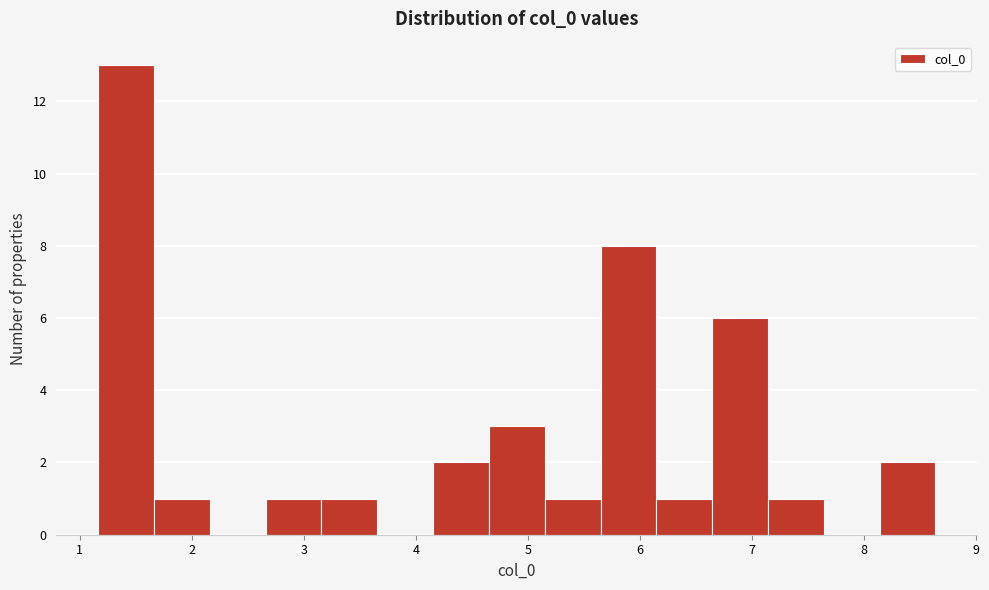

Reading left to right, transcribe this chart: for each bar, give the range it covers on the x-axis and its height. Neither the bar edges nor the heights are printed on the chart, so give them approximately, as read against the axes.

1.2 to 1.7: 13
1.7 to 2.2: 1
2.2 to 2.7: 0
2.7 to 3.2: 1
3.2 to 3.7: 1
3.7 to 4.2: 0
4.2 to 4.6: 2
4.6 to 5.1: 3
5.1 to 5.6: 1
5.6 to 6.1: 8
6.1 to 6.6: 1
6.6 to 7.1: 6
7.1 to 7.6: 1
7.6 to 8.1: 0
8.1 to 8.6: 2